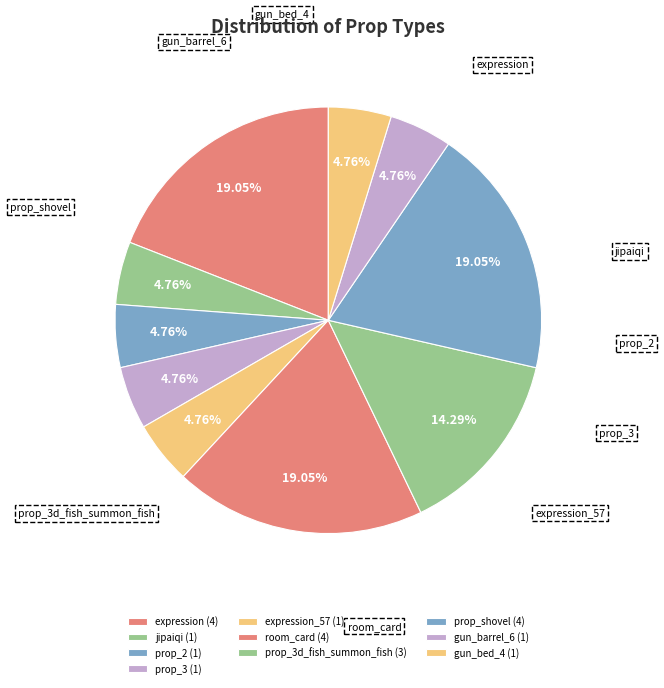

Does any single category account for the majority?

No